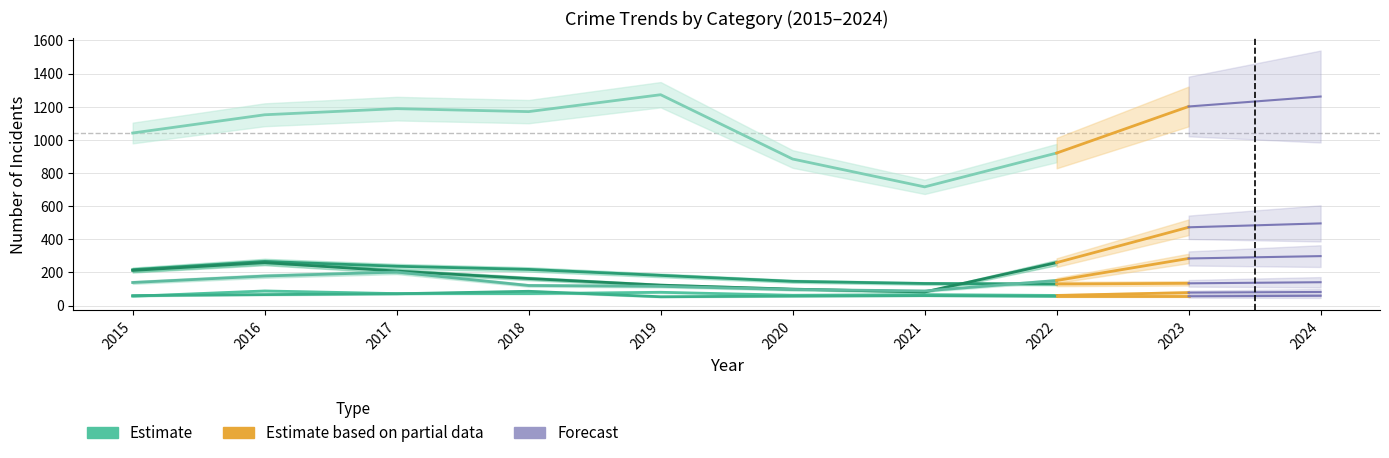

What value does the Robbery series have at 2021?

88